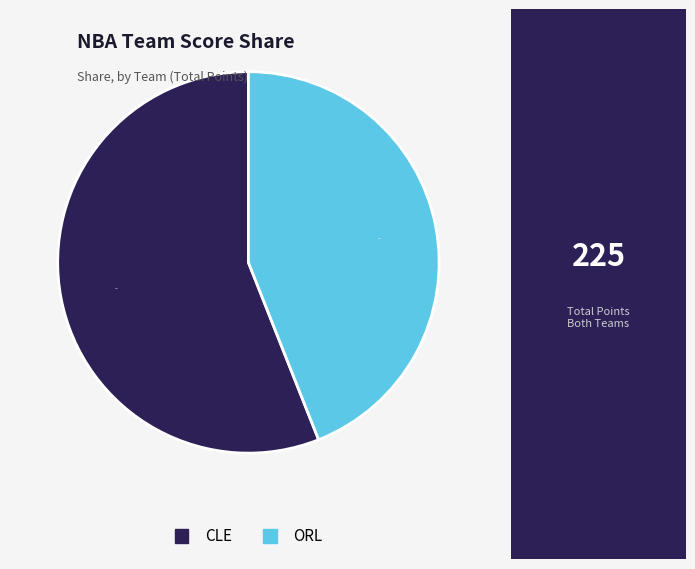

The CLE slice represents 48% of the pie. True or false?

False